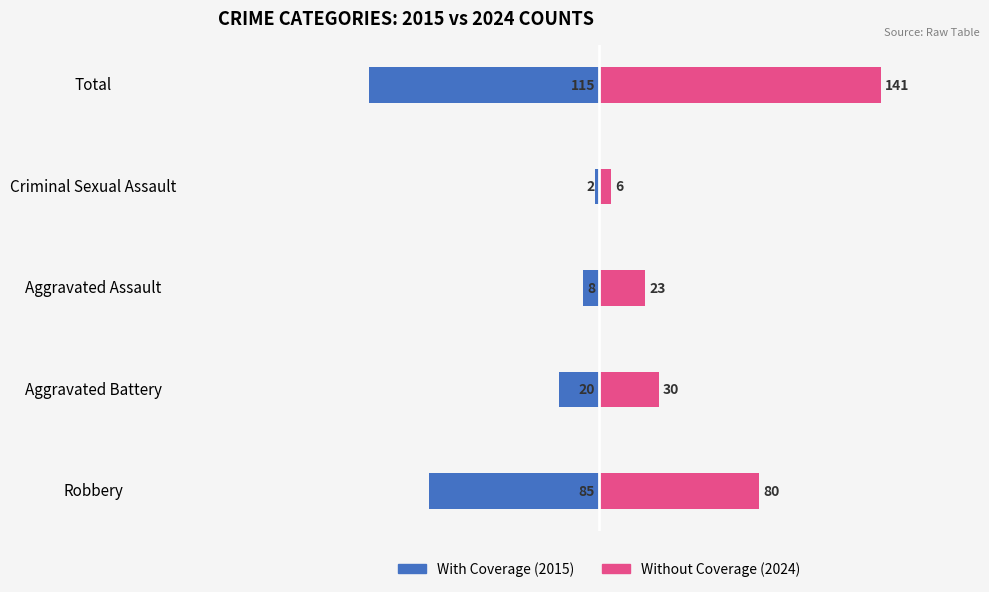

Reading left to right, transcribe all the data shown in this chart.

With Coverage: -85	-20	-8	-2	-115
Without Coverage: 80	30	23	6	141